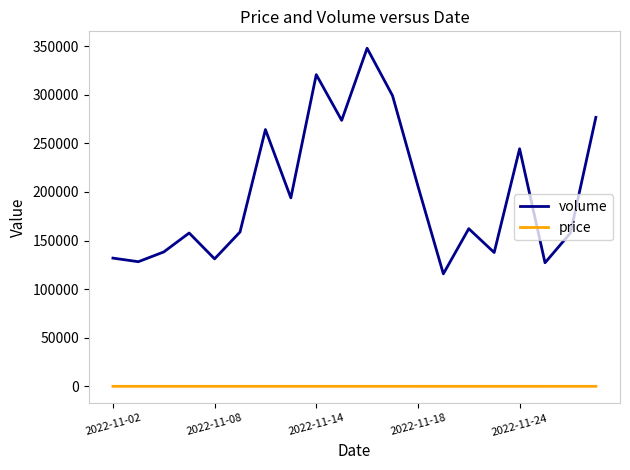

True or false: volume has more than 0 interior local peaks.

True